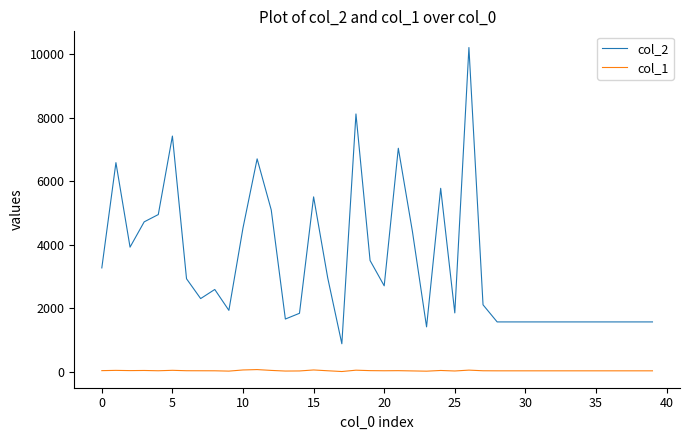

List the series in order of their peak value, highest first.

col_2, col_1